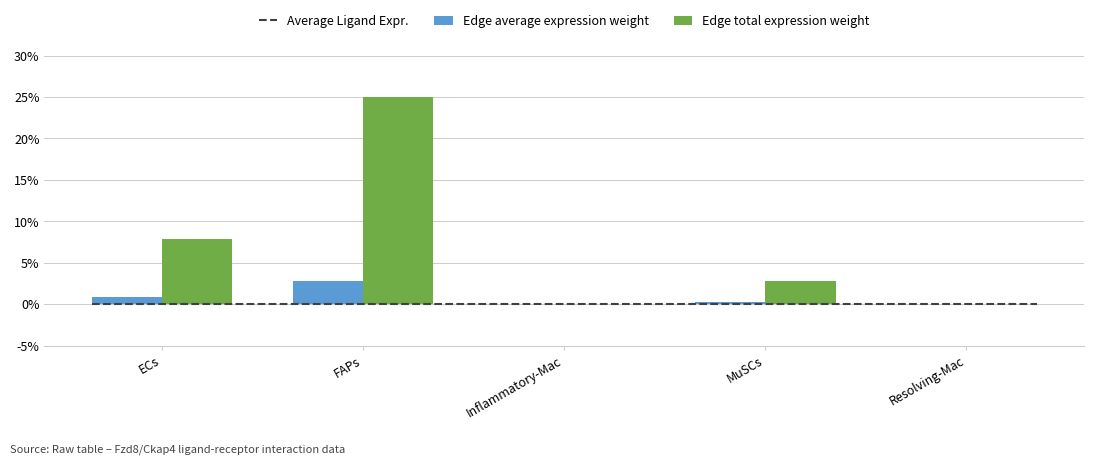

Which category has the highest value in the Edge total expression weight series?

FAPs